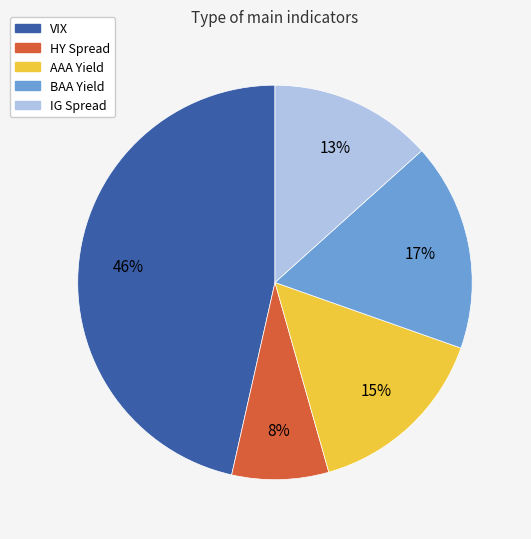

What is the smallest slice in the pie chart?

HY Spread